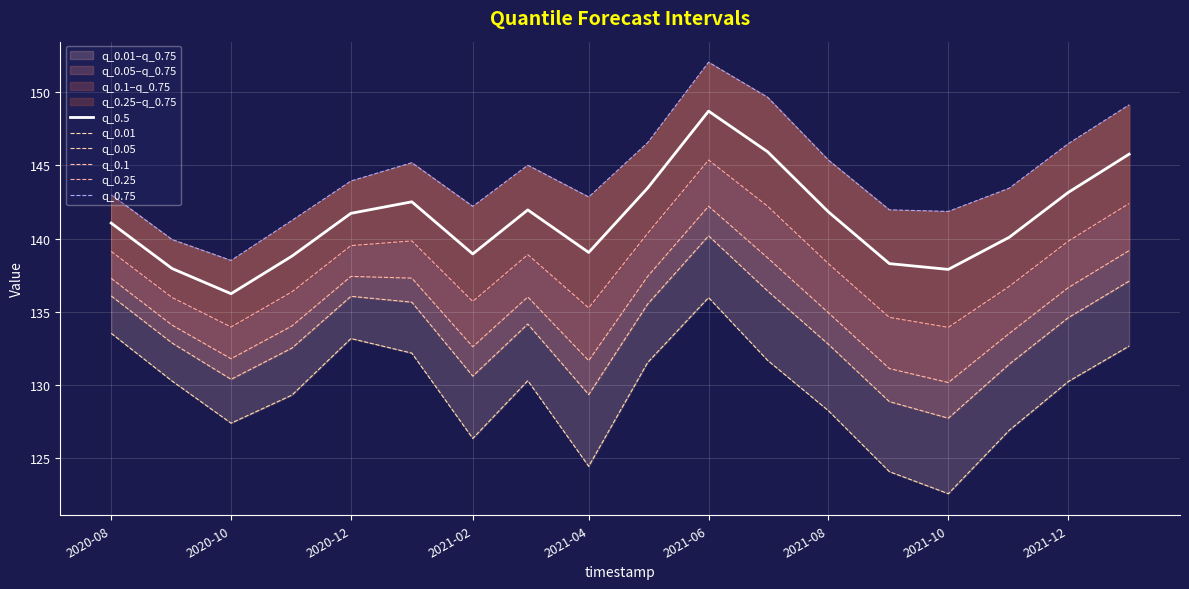

The value of q_0.5 at 2020-10 is 236.3. True or false?

False